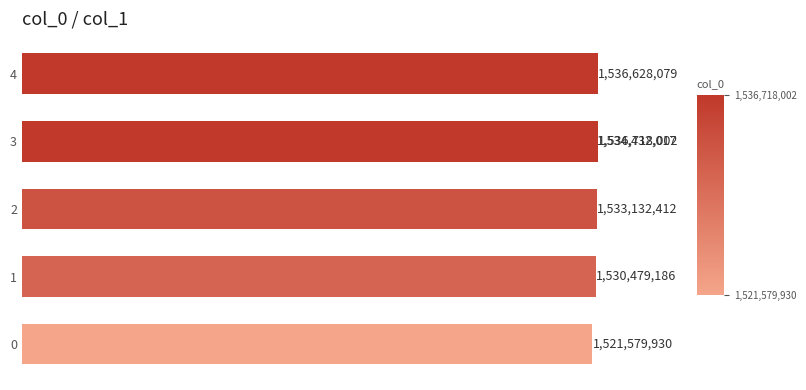

Between 1 and 0, which is larger?

1